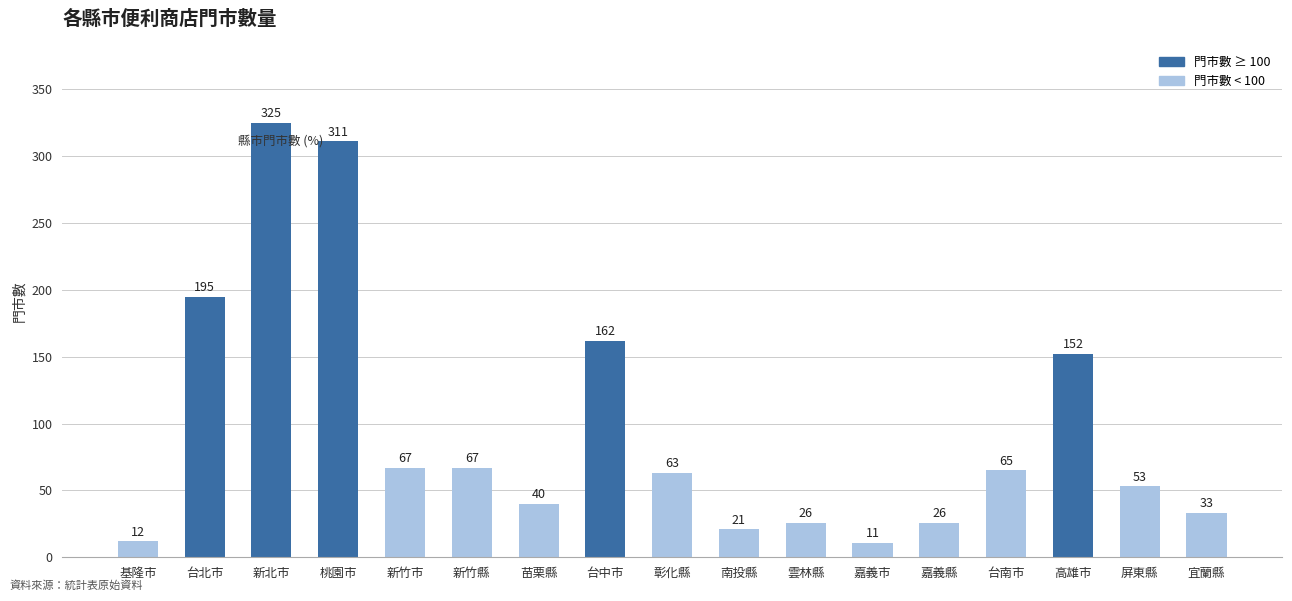

What is the label of the 4th bar from the right?

台南市